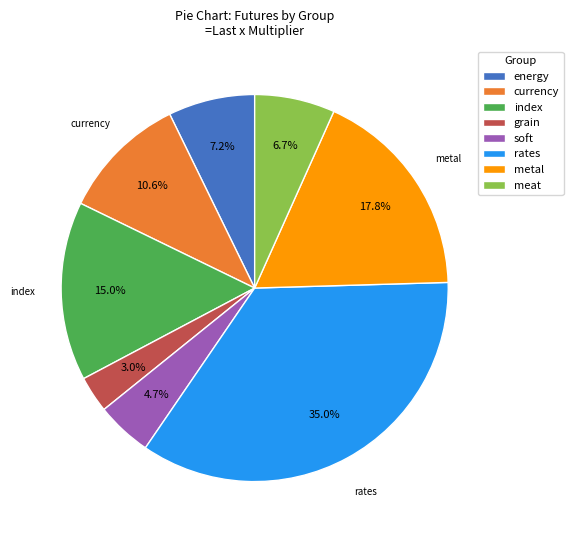

To the nearest percent, what is the average slice percentage?

12%